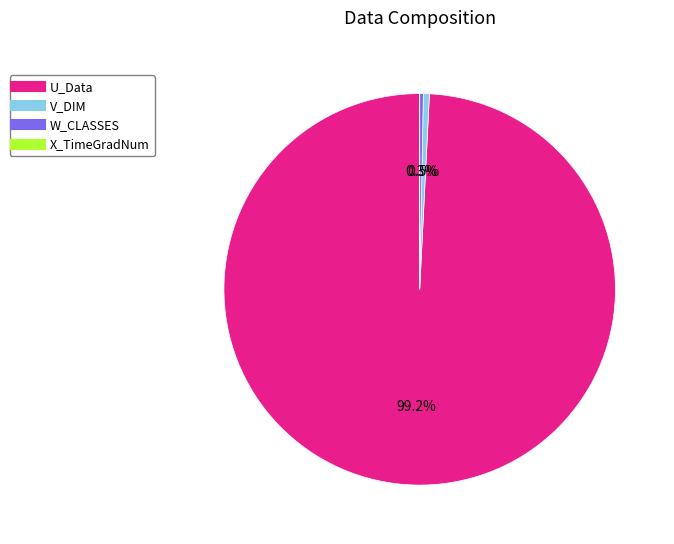

Which has a higher value, W_CLASSES or U_Data?

U_Data